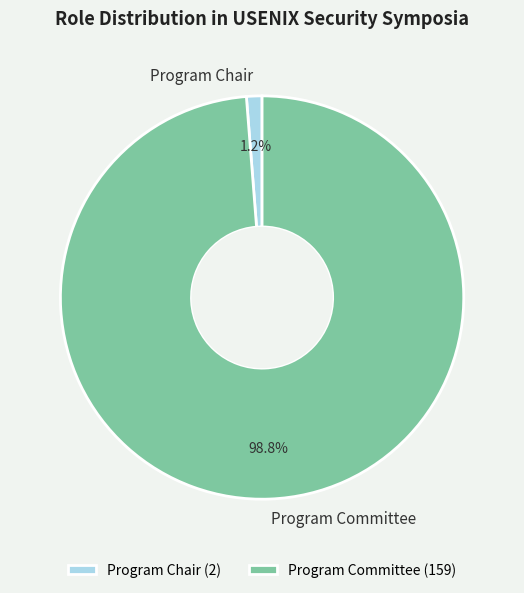

To the nearest percent, what percentage of the pie is Program Committee?

99%